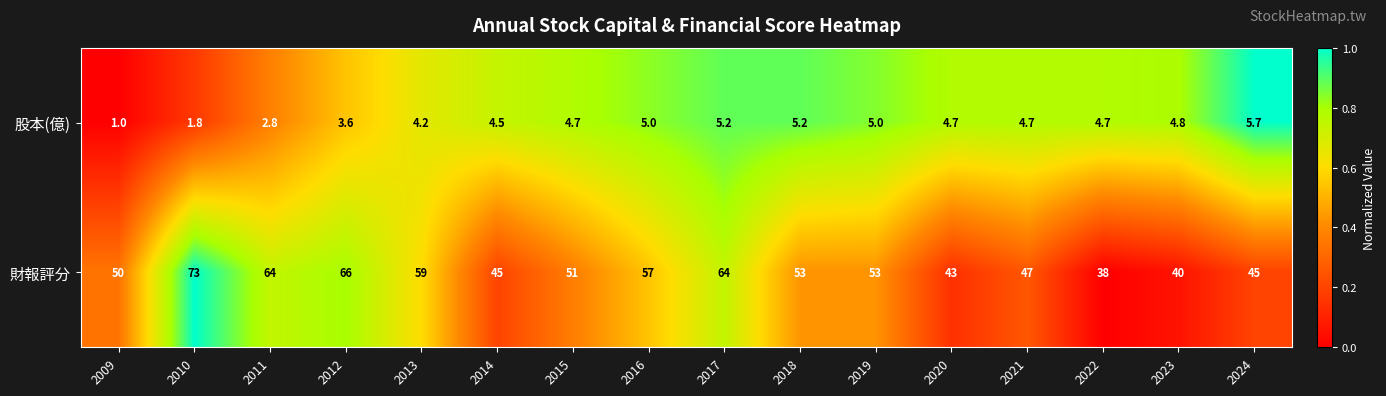

What is the spread (max minus min) of values at 2018?

47.8